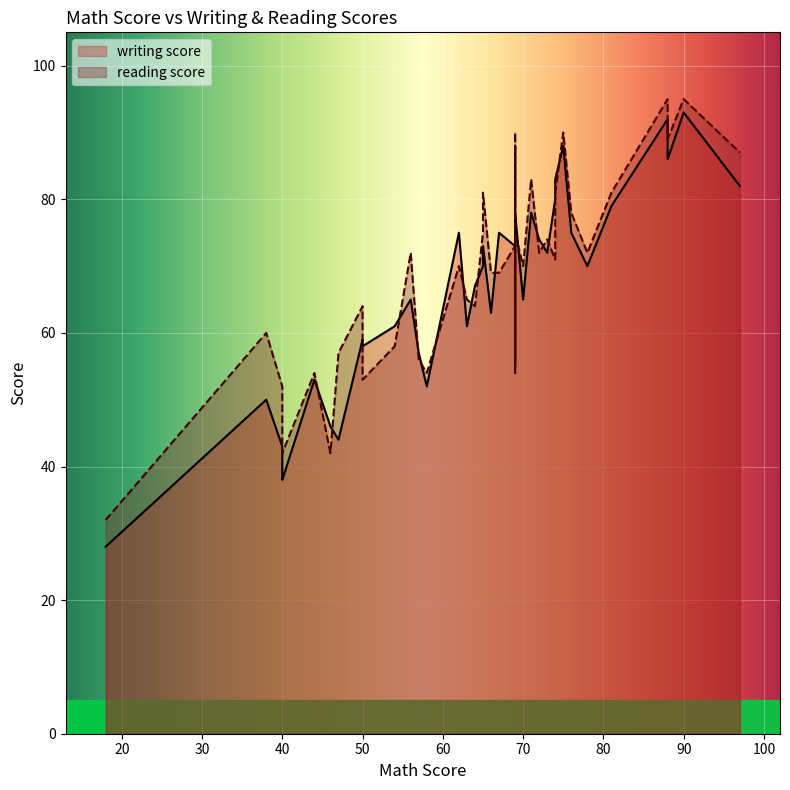

The value of reading score at 69 is 75. True or false?

True